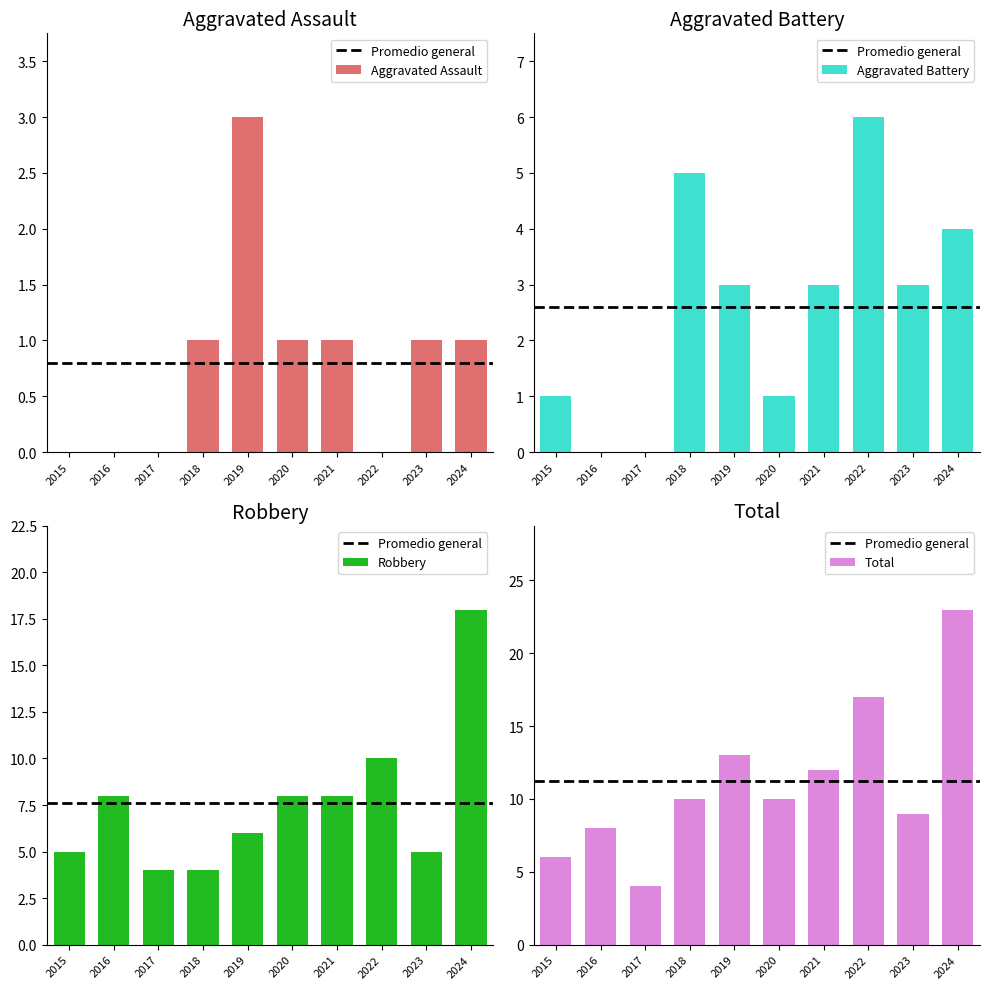

What is the spread (max minus min) of values at 2017?

4